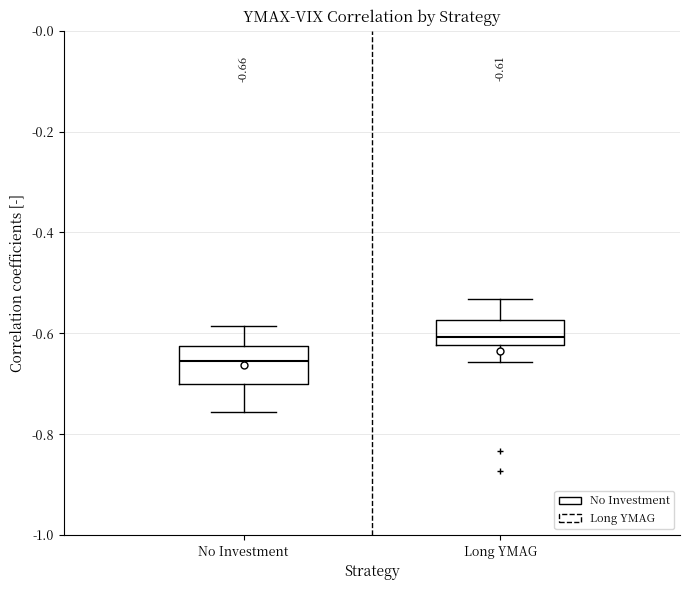

Which box's median line is the highest?

Long YMAG